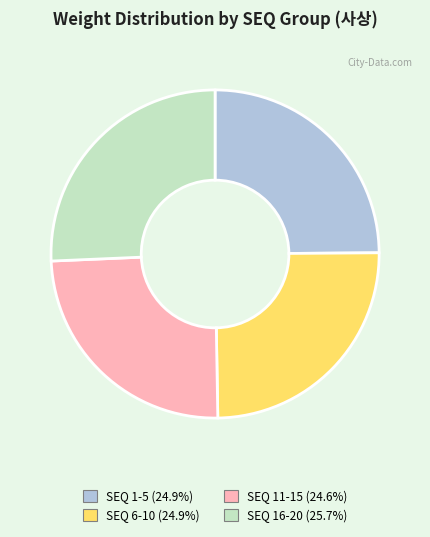

Combined, do SEQ 11-15 and SEQ 1-5 account for over 50%?

No